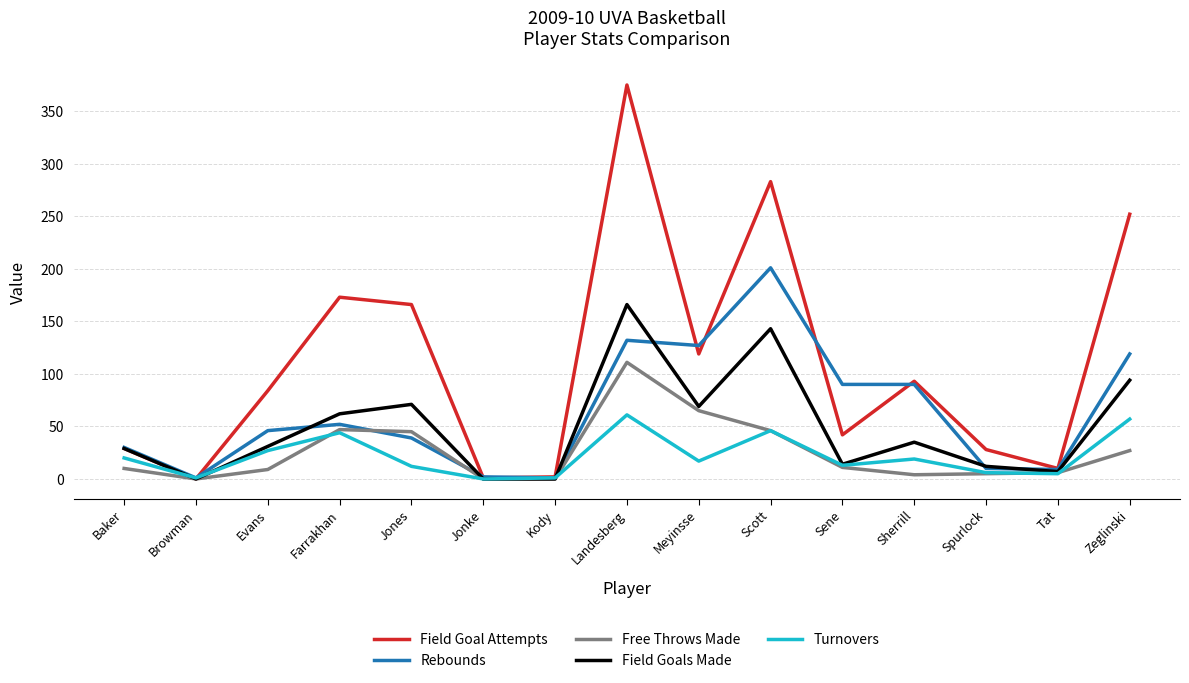

Rank the series by their maximum value, from highest to lowest.

Field Goal Attempts, Rebounds, Field Goals Made, Free Throws Made, Turnovers